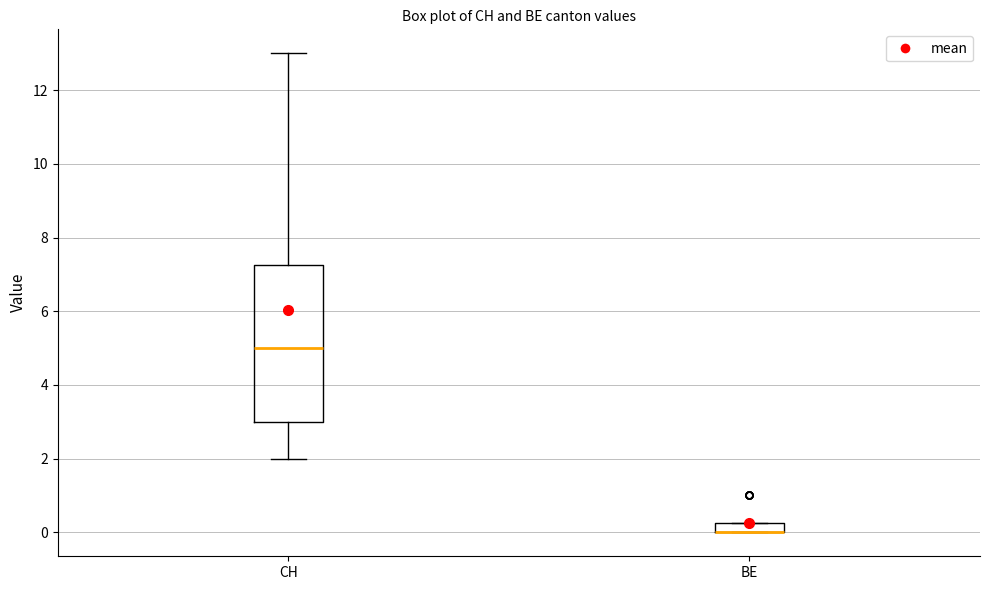

Where is the lower edge of the box for BE on the y-axis? The values are not printed on the chart, so give them approximately, as read against the axis.

0.0